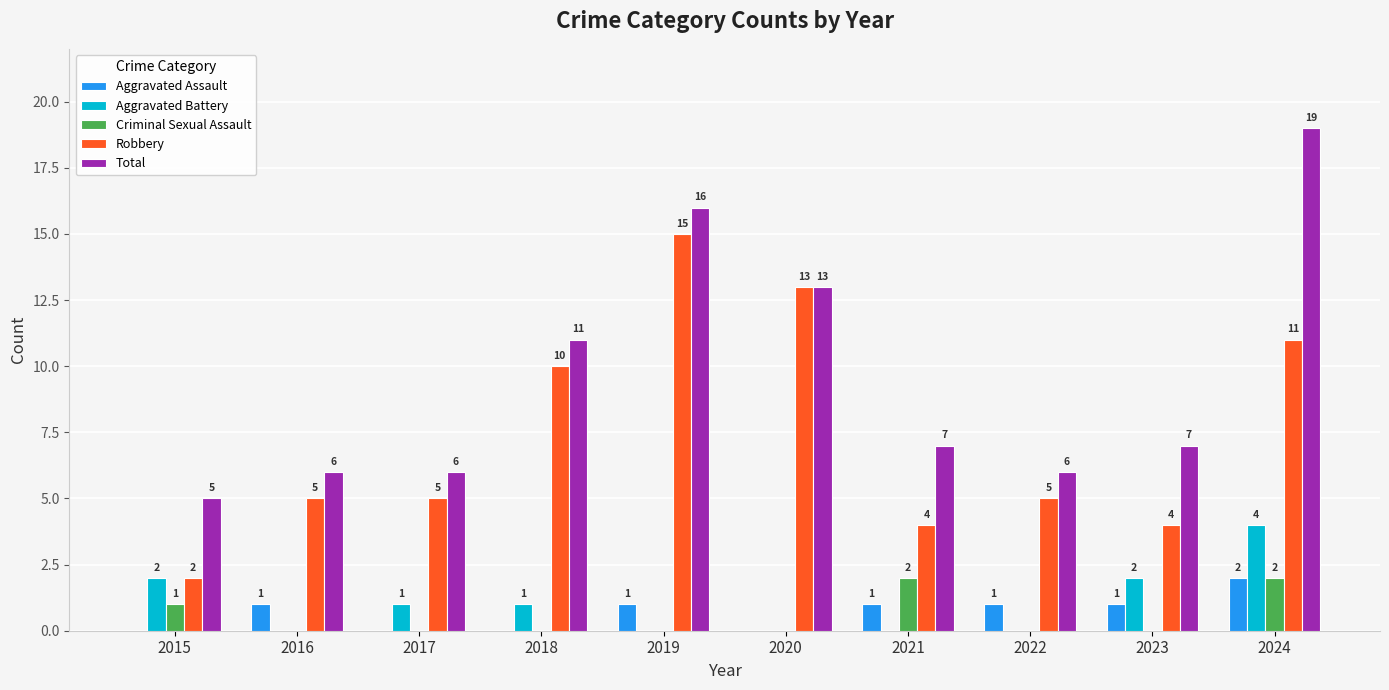

Is the value of Criminal Sexual Assault at 2015 greater than the value of Total at 2017?

No